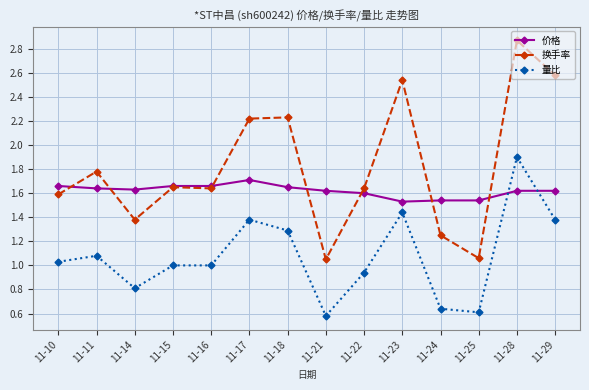

At which category does 量比 reach its first local valley?

11-14